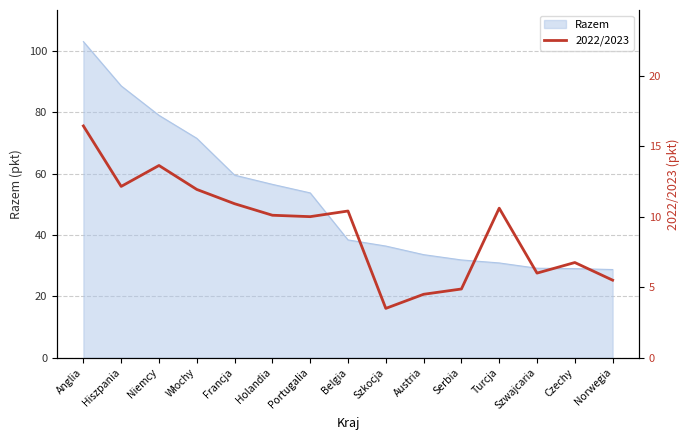

Between Holandia and Francja, which is larger?

Francja